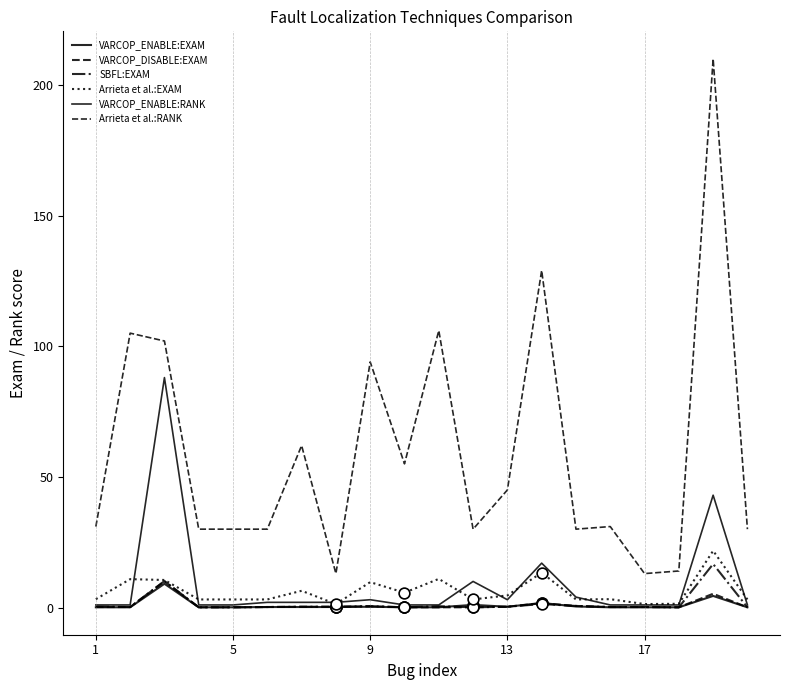

Which series has the largest total across all categories?

Arrieta et al.:RANK